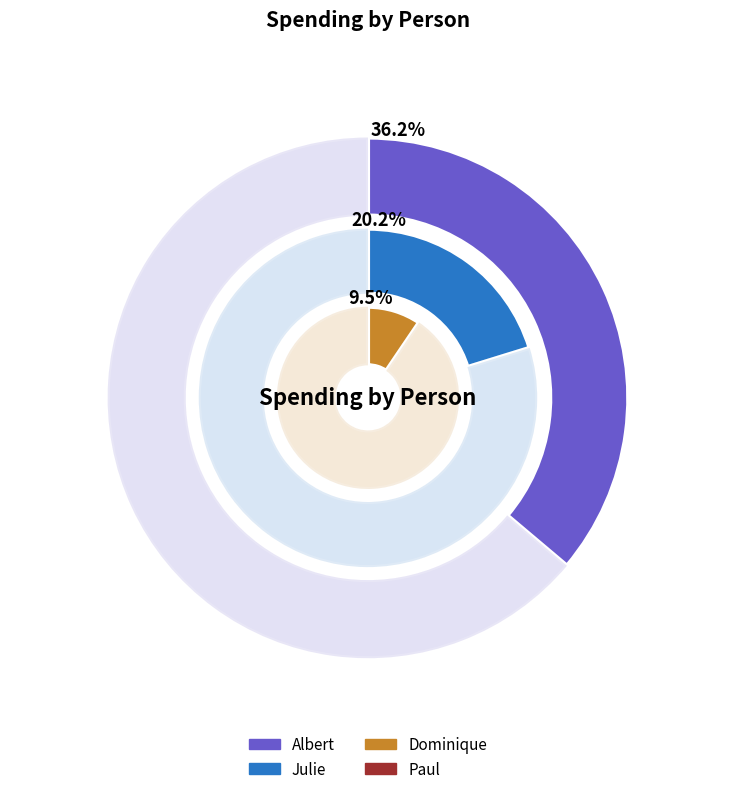

To the nearest percent, what is the difference between the Julie and Dominique slice percentages?

11%